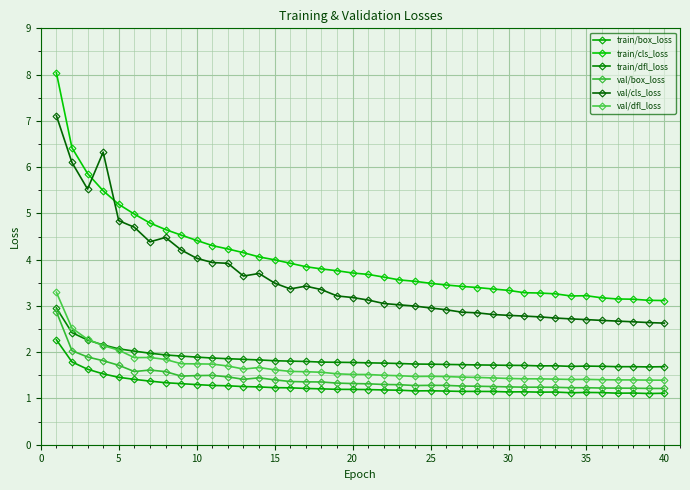

What are all the series names shown in the legend?

train/box_loss, train/cls_loss, train/dfl_loss, val/box_loss, val/cls_loss, val/dfl_loss